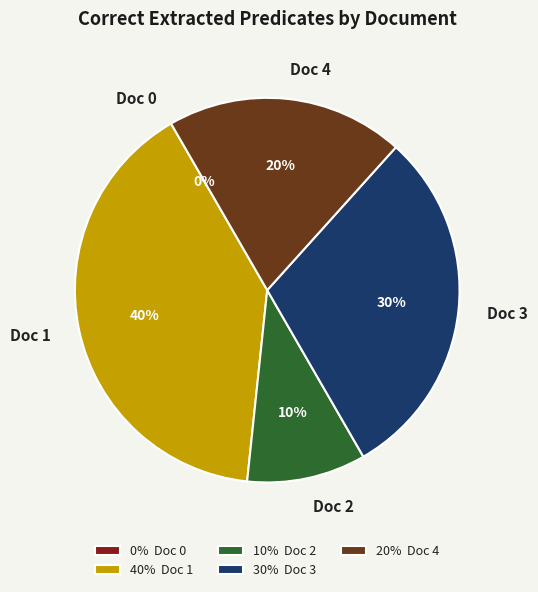

Rank the categories by value from lowest to highest.

Doc 0, Doc 2, Doc 4, Doc 3, Doc 1